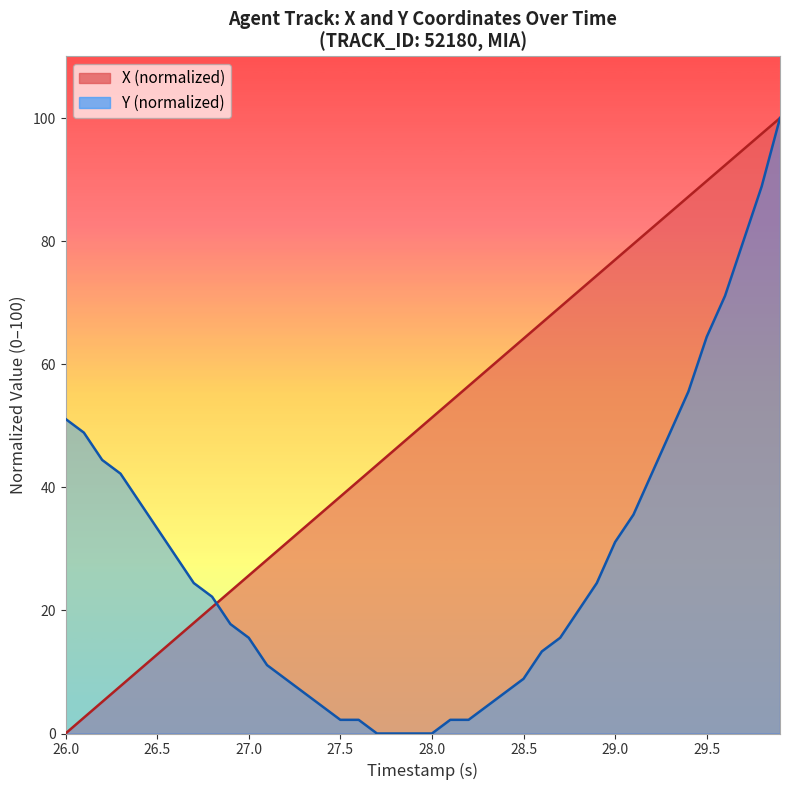

True or false: X has more than 2 interior local peaks.

False